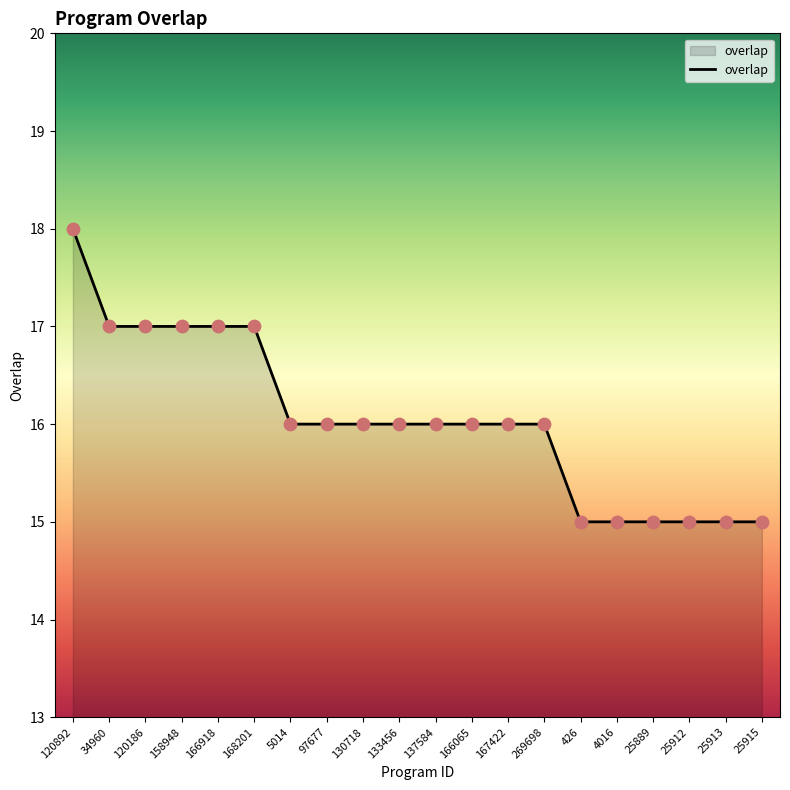

Which has a higher value, 130718 or 168201?

168201